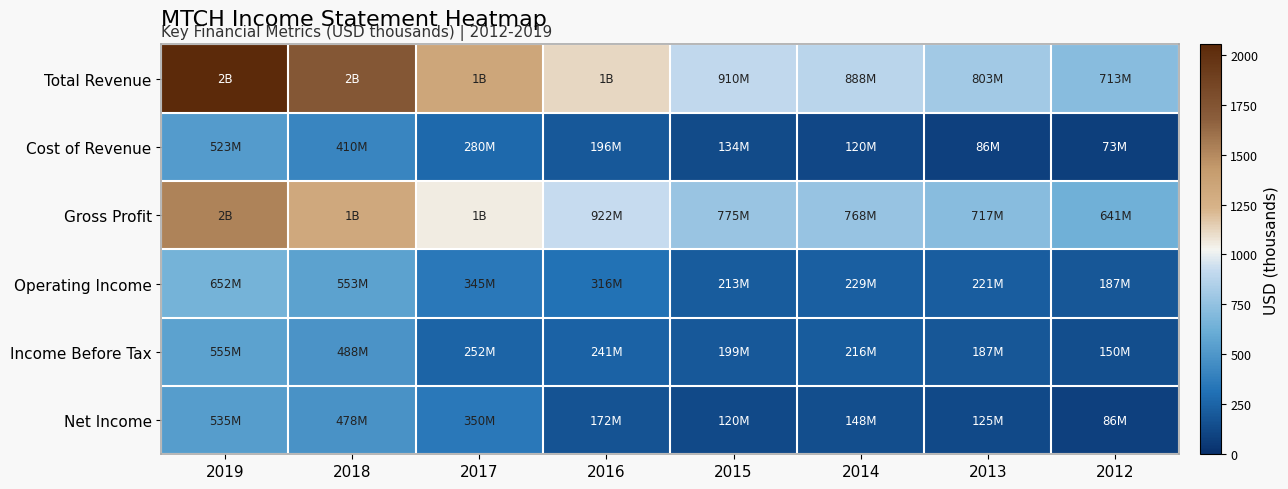

Reading left to right, list all the values displayed in this chart.

Total Revenue: 2019=2051.3	2018=1729.9	2017=1330.7	2016=1118.1	2015=909.7	2014=888.3	2013=803.1	2012=713.4
Cost of Revenue: 2019=523.3	2018=410.0	2017=279.5	2016=195.6	2015=134.4	2014=120.0	2013=85.9	2012=72.8
Gross Profit: 2019=1528.0	2018=1319.9	2017=1051.2	2016=922.5	2015=775.3	2014=768.2	2013=717.1	2012=640.7
Operating Income: 2019=652.5	2018=553.3	2017=345.1	2016=315.5	2015=213.0	2014=228.6	2013=221.3	2012=186.6
Income Before Tax: 2019=554.8	2018=487.6	2017=252.1	2016=241.2	2015=198.7	2014=215.6	2013=187.2	2012=149.7
Net Income: 2019=534.7	2018=477.9	2017=350.1	2016=171.5	2015=120.4	2014=147.8	2013=125.0	2012=85.7